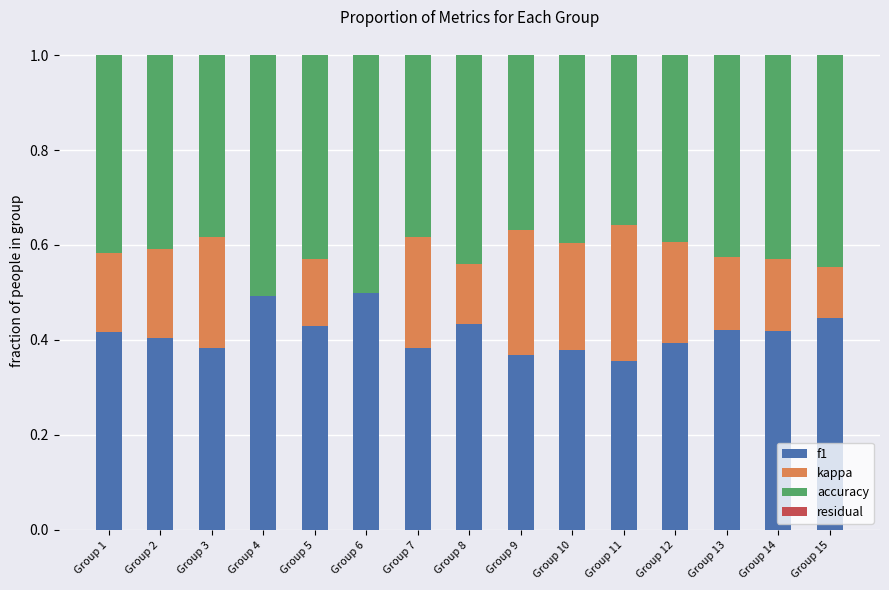

What is the highest value of the f1 series?

0.5